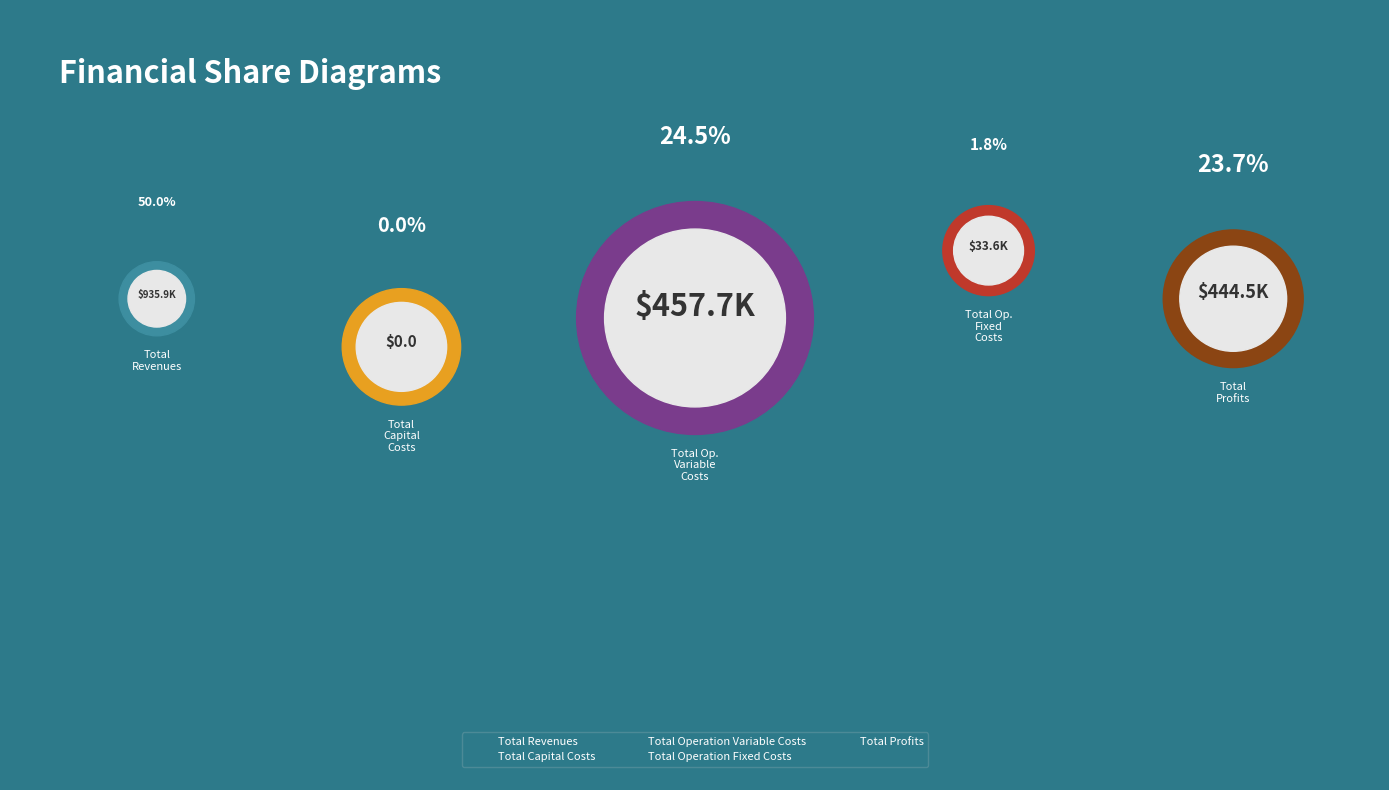

Does Total Operation Variable Costs represent more than half of the total?

No